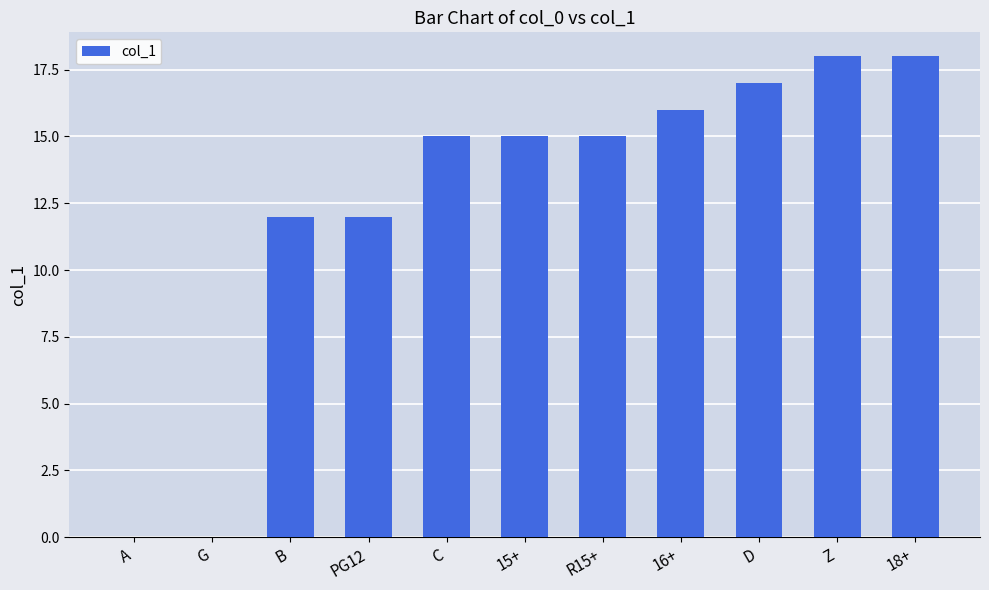

Approximately how many times larger is the value at 16+ compared to B?

1.3